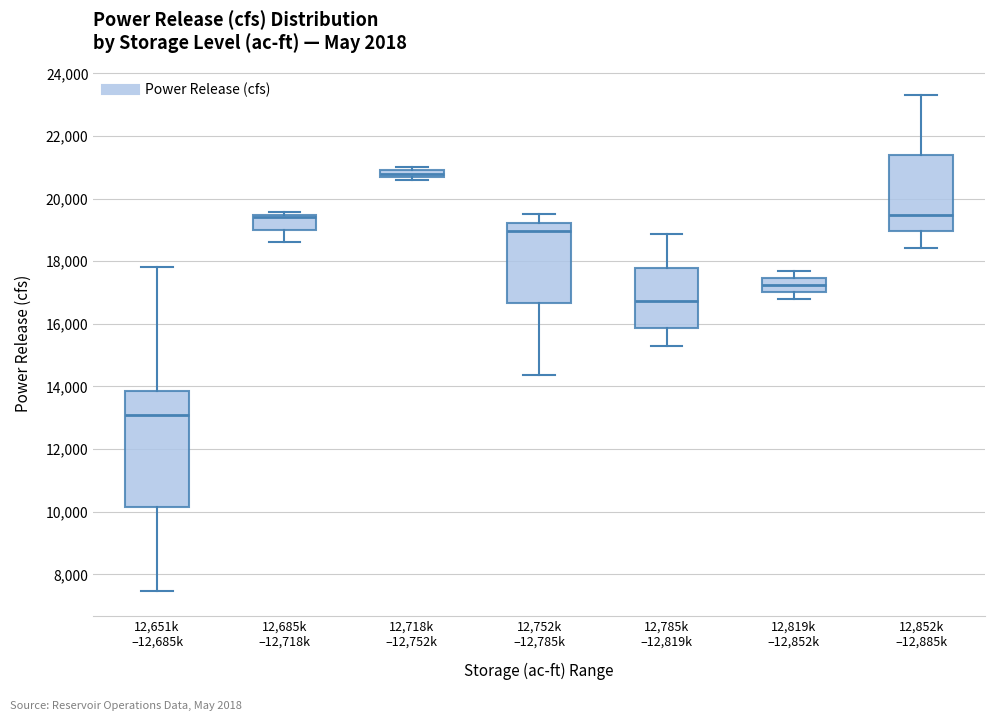

Which box is the tallest, from its lower edge to its upper edge?

12,651k –12,685k